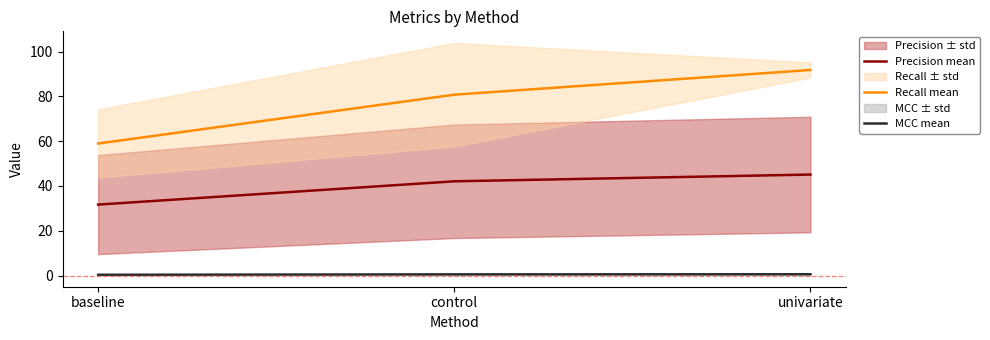

What is the maximum value for MCC mean?

0.6